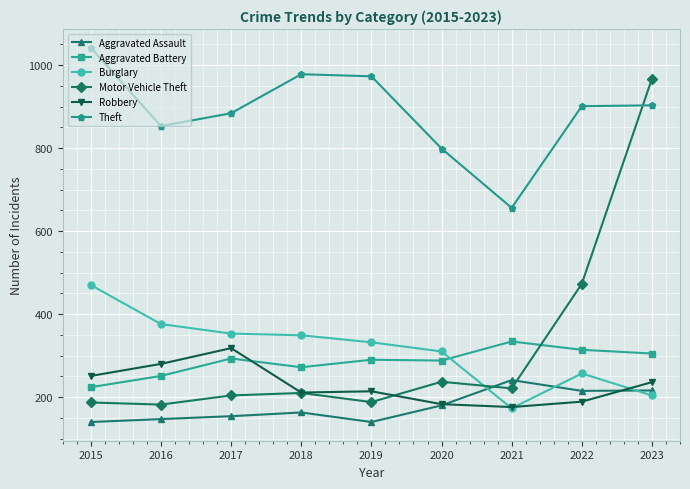

The value of Aggravated Assault at 2019 is 29. True or false?

False